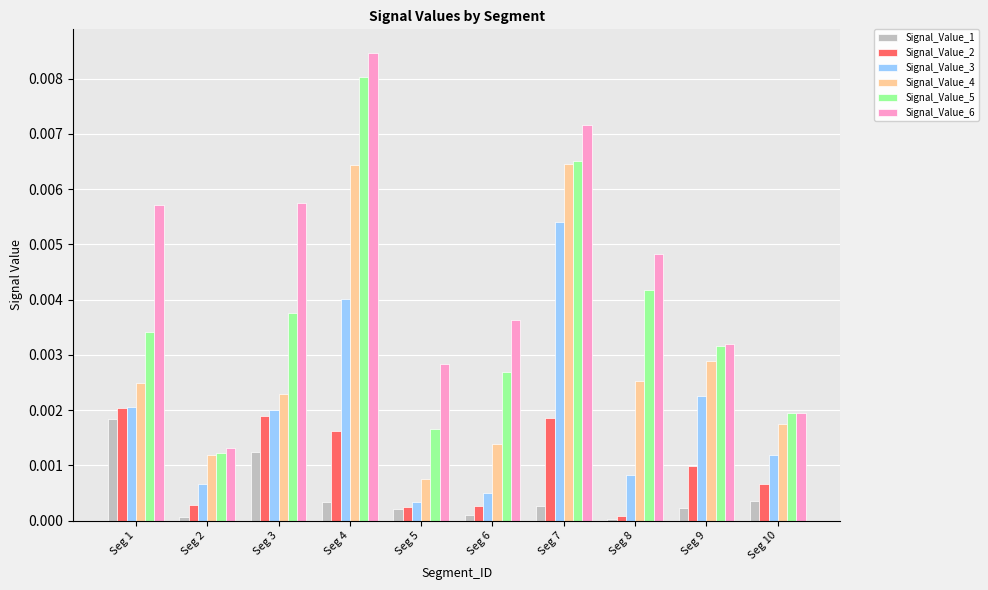

Is the value of Signal_Value_5 at Seg 4 greater than the value of Signal_Value_3 at Seg 10?

Yes